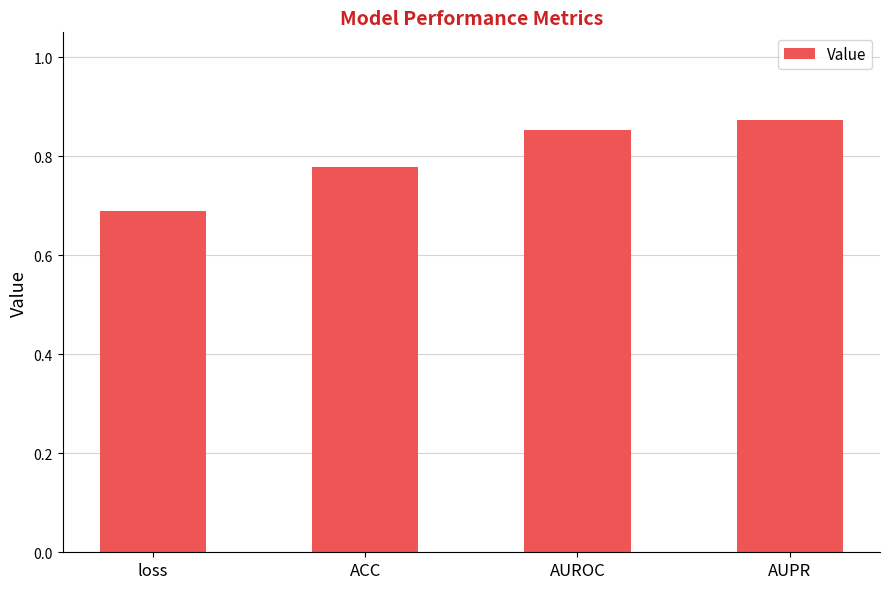

Rank the categories by value from lowest to highest.

loss, ACC, AUROC, AUPR